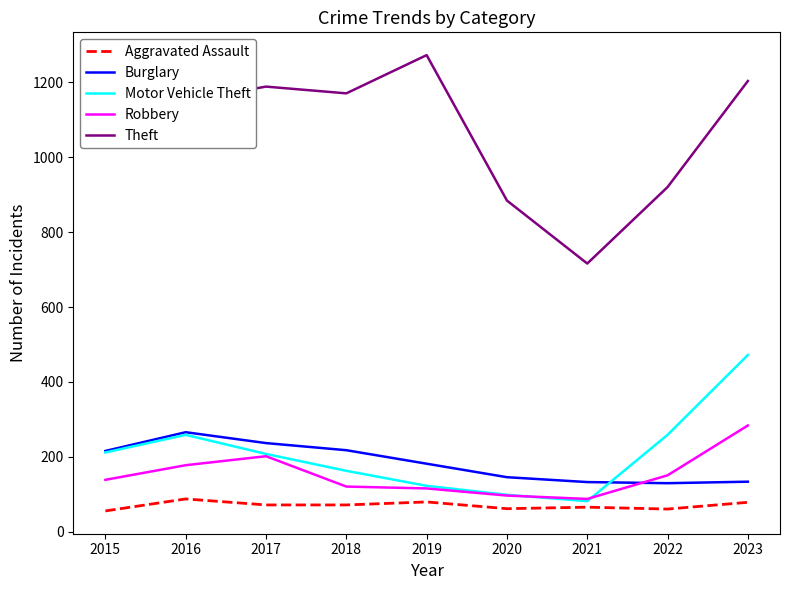

Is it true that Motor Vehicle Theft equals 244 at 2018?

False